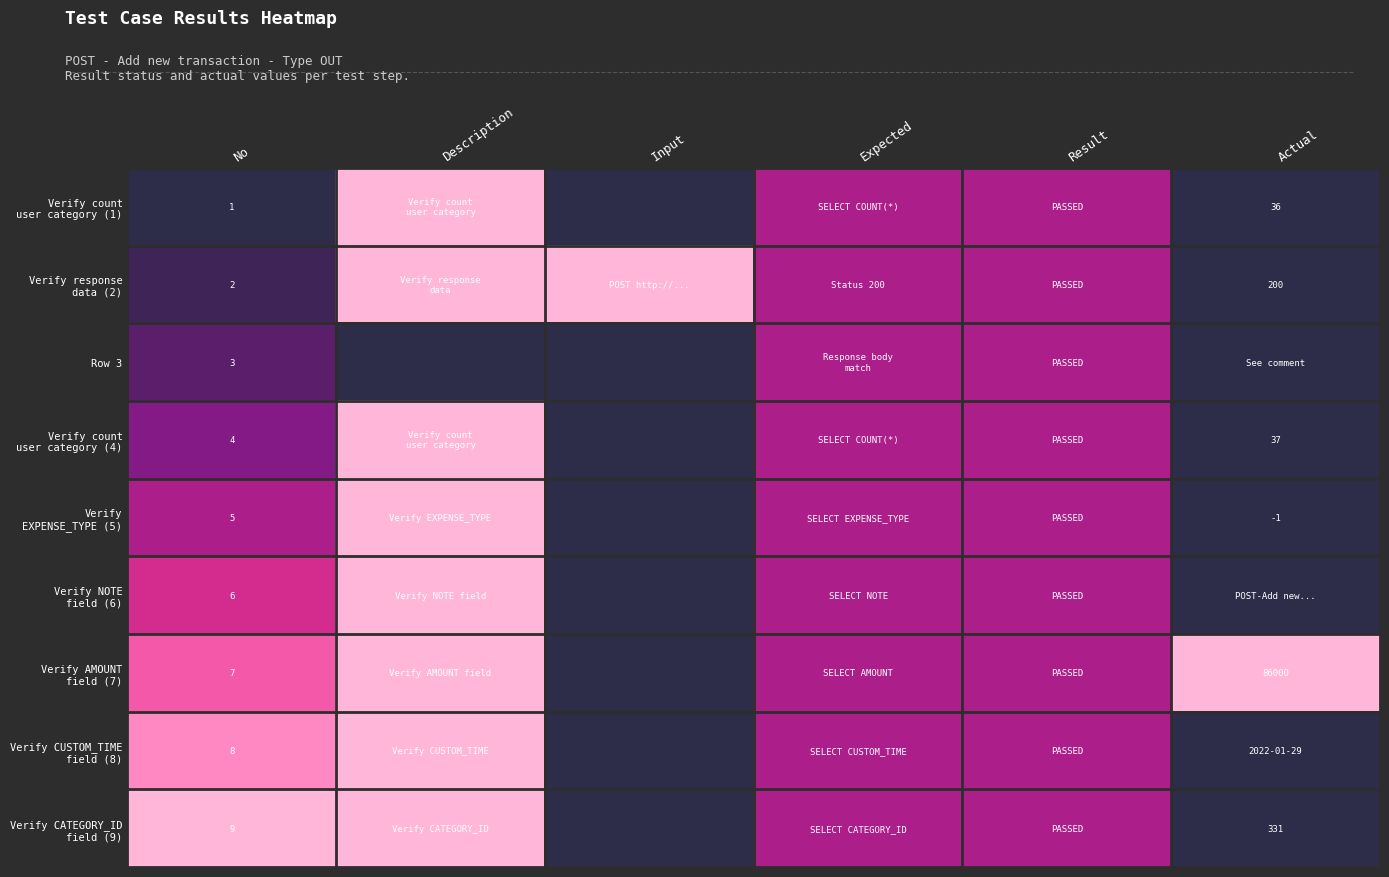

Rank the series at Input from highest to lowest value.

Verify response data (2), Verify count user category (1), Row 3, Verify count user category (4), Verify EXPENSE_TYPE (5), Verify NOTE field (6), Verify AMOUNT field (7), Verify CUSTOM_TIME field (8), Verify CATEGORY_ID field (9)